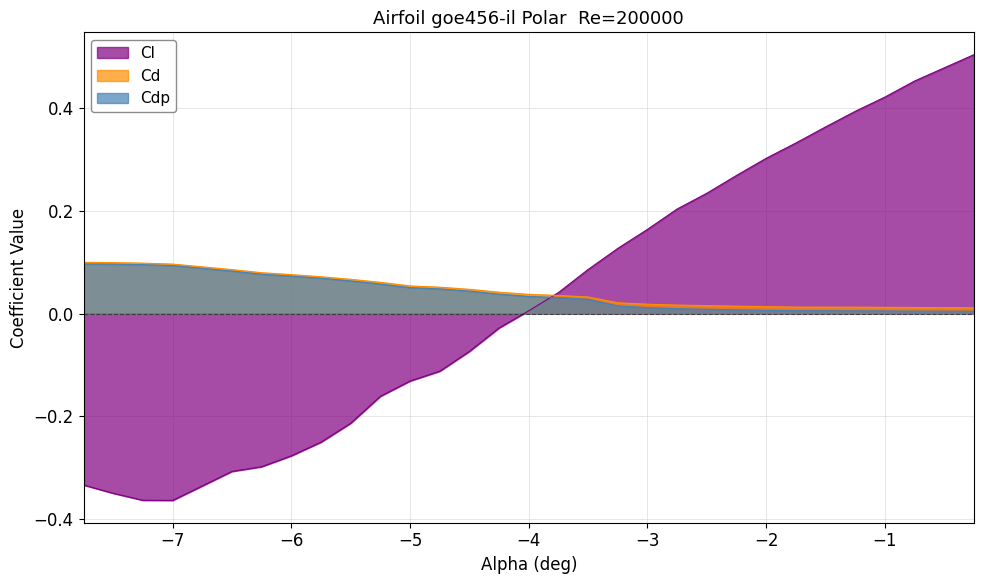

How many lines are shown in the chart?

3